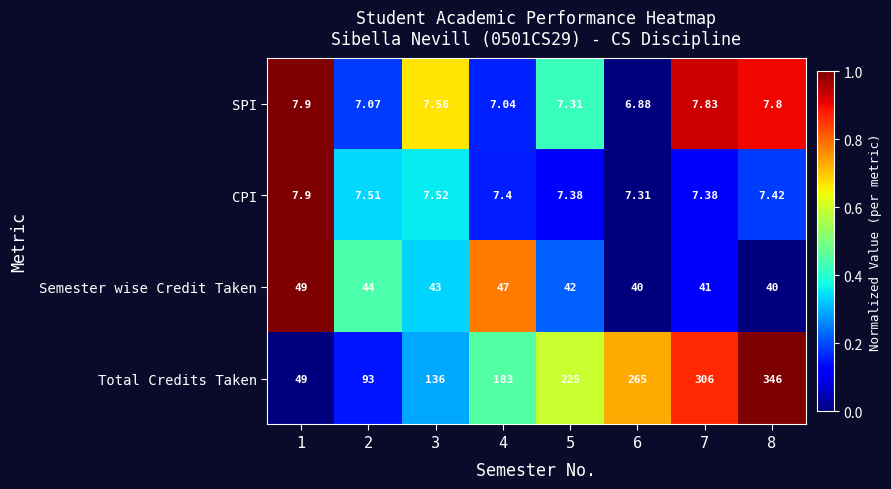

How many series are shown in this chart?

4